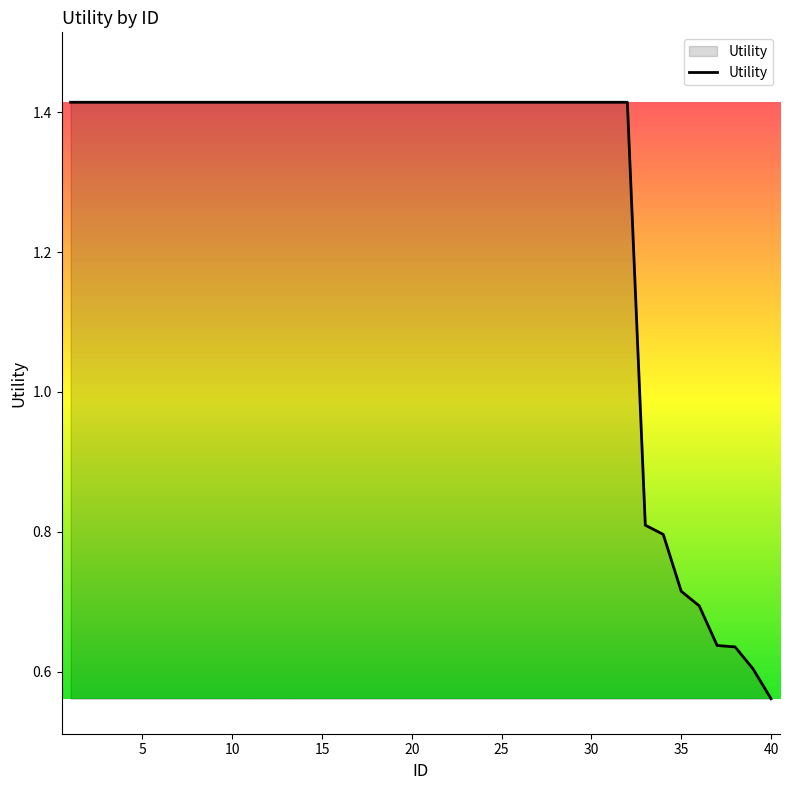

Where is the data nearest to the value 0?

40